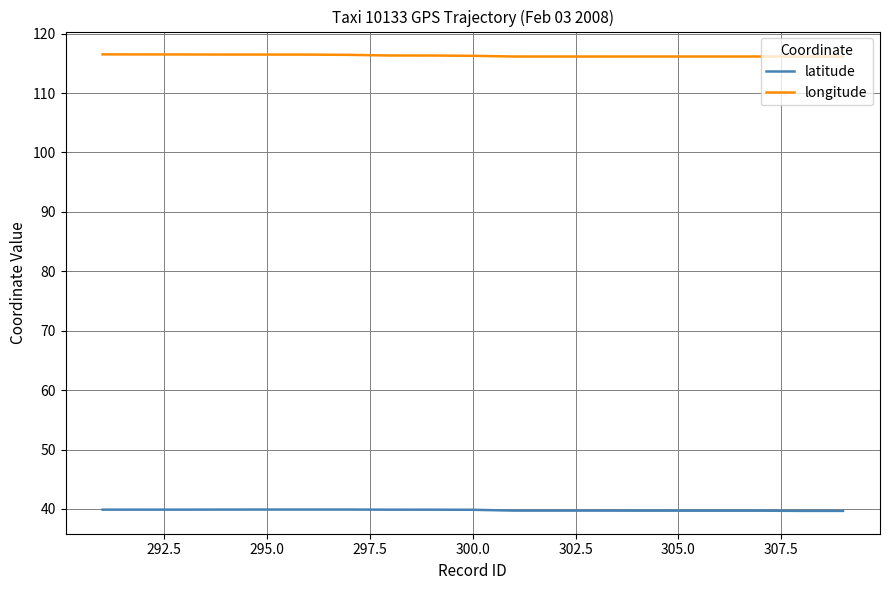

True or false: longitude and latitude cross at least once.

False